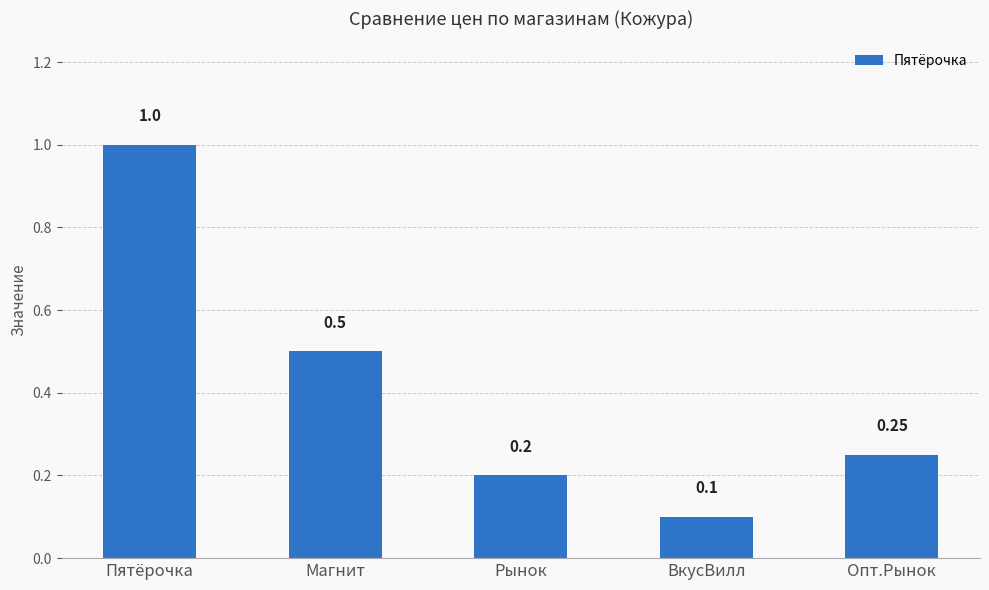

What is the average value?

0.4